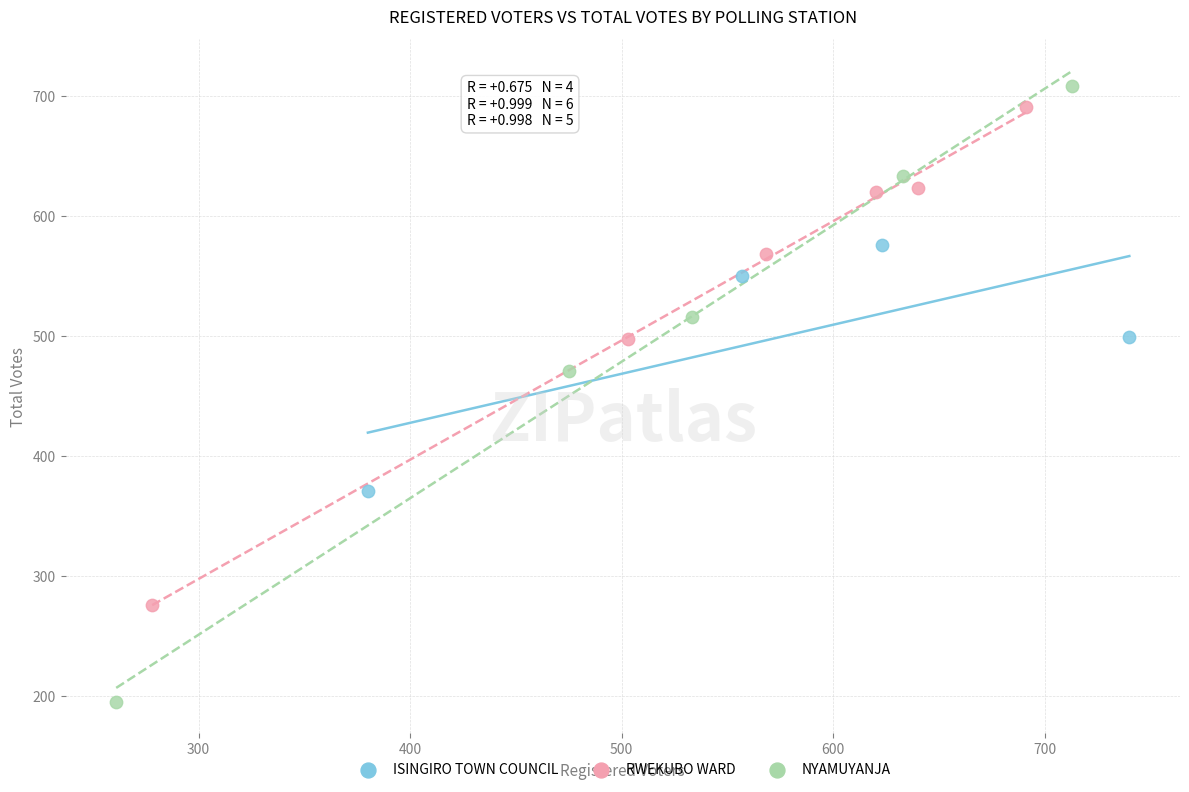

Which series contains the lowest Y value?

NYAMUYANJA